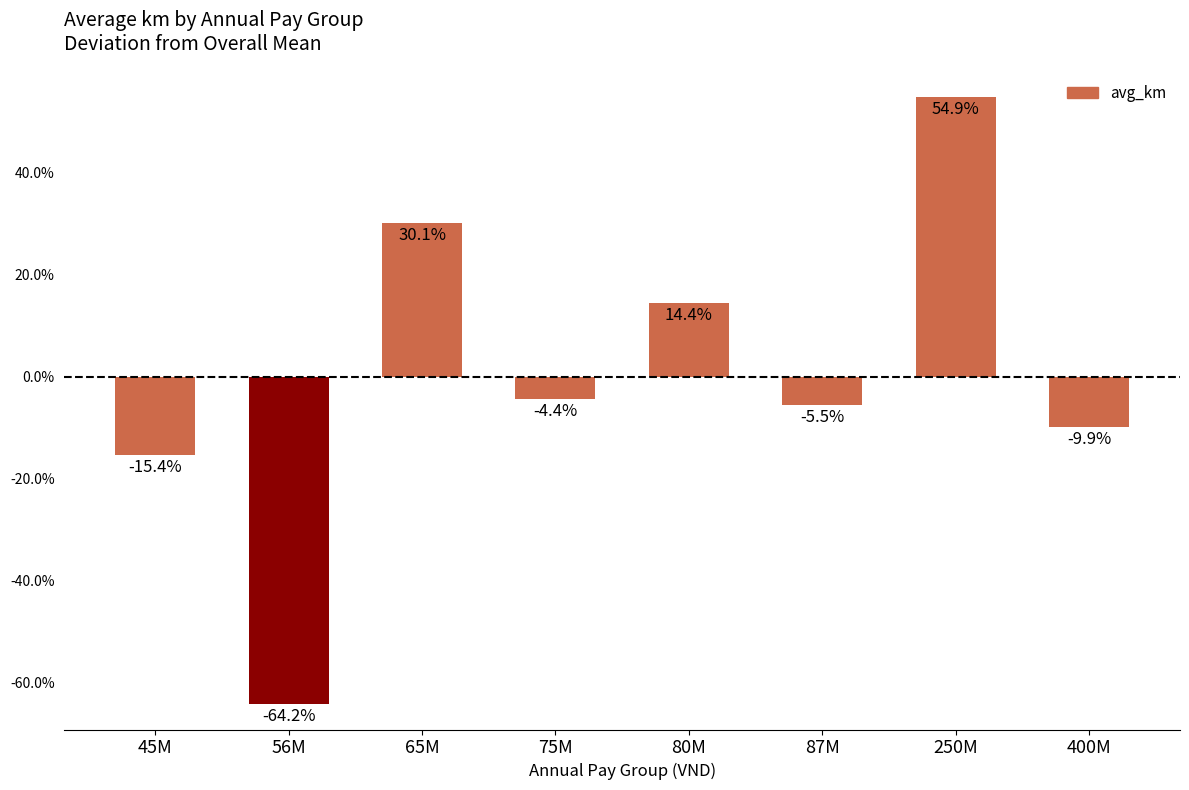

What is the label of the 6th bar from the right?

65M